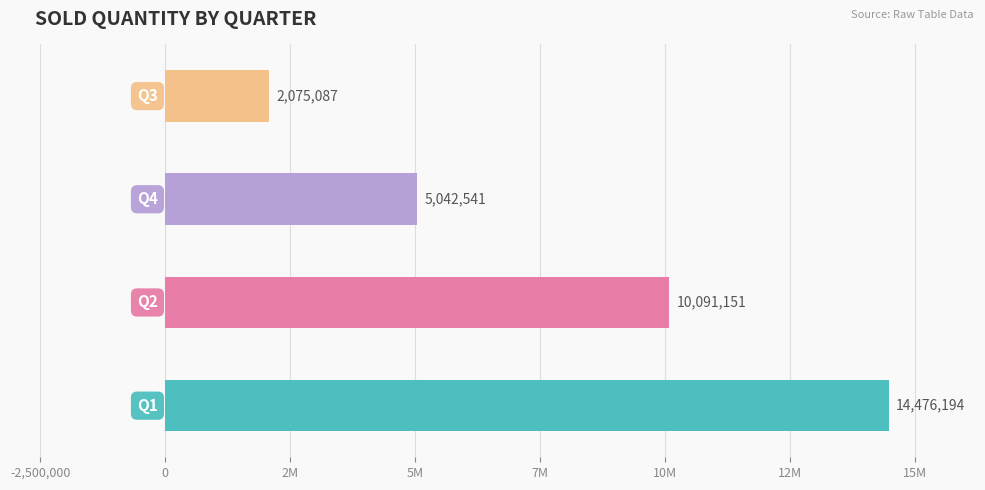

Are the bars horizontal?

Yes